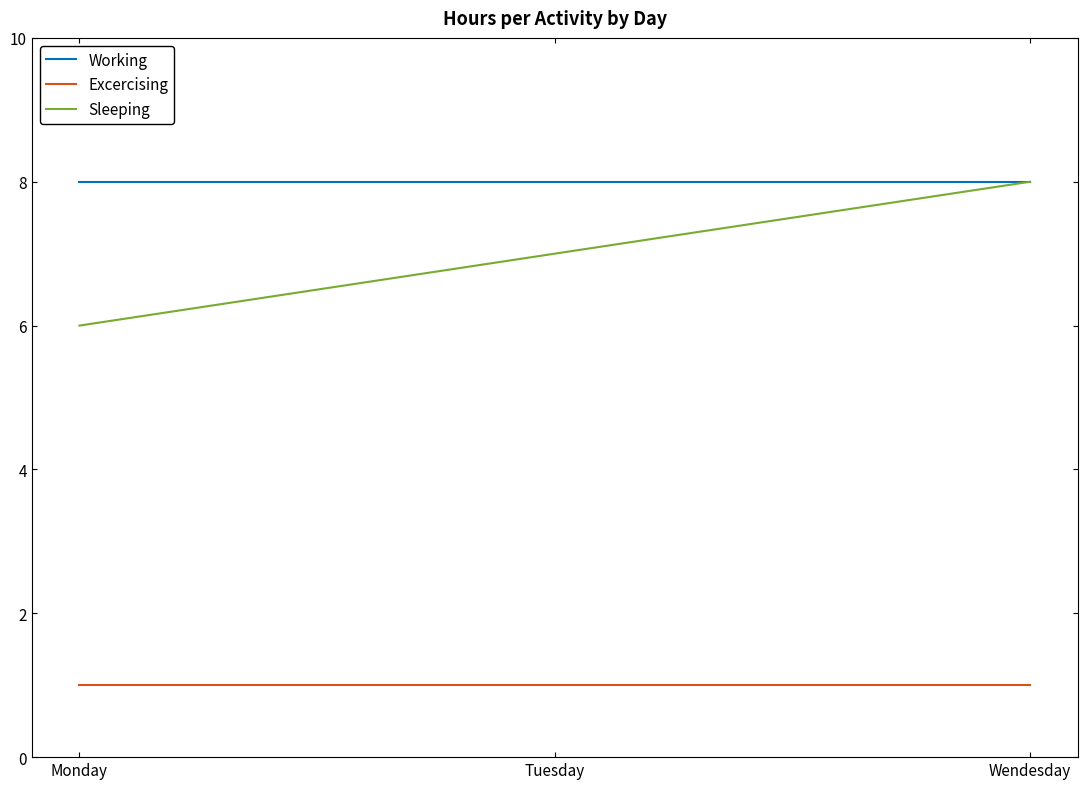

How many lines are shown in the chart?

3